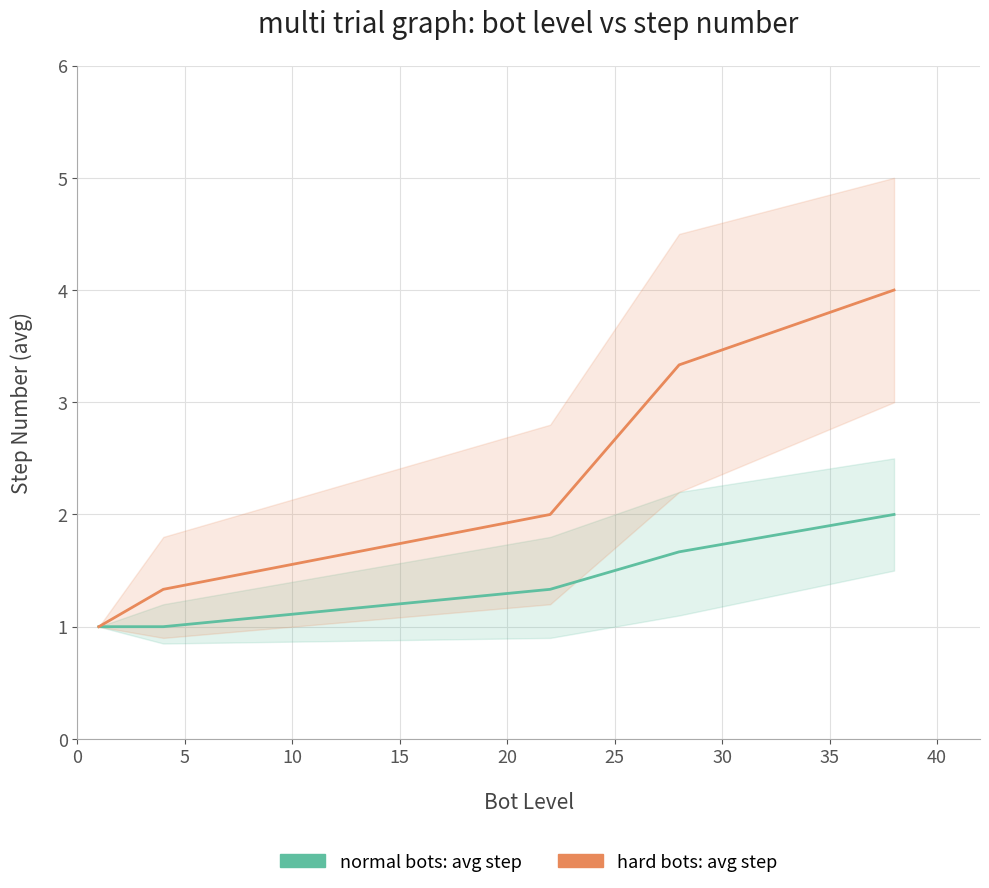

True or false: normal bots: avg step and hard bots: avg step cross at least once.

False